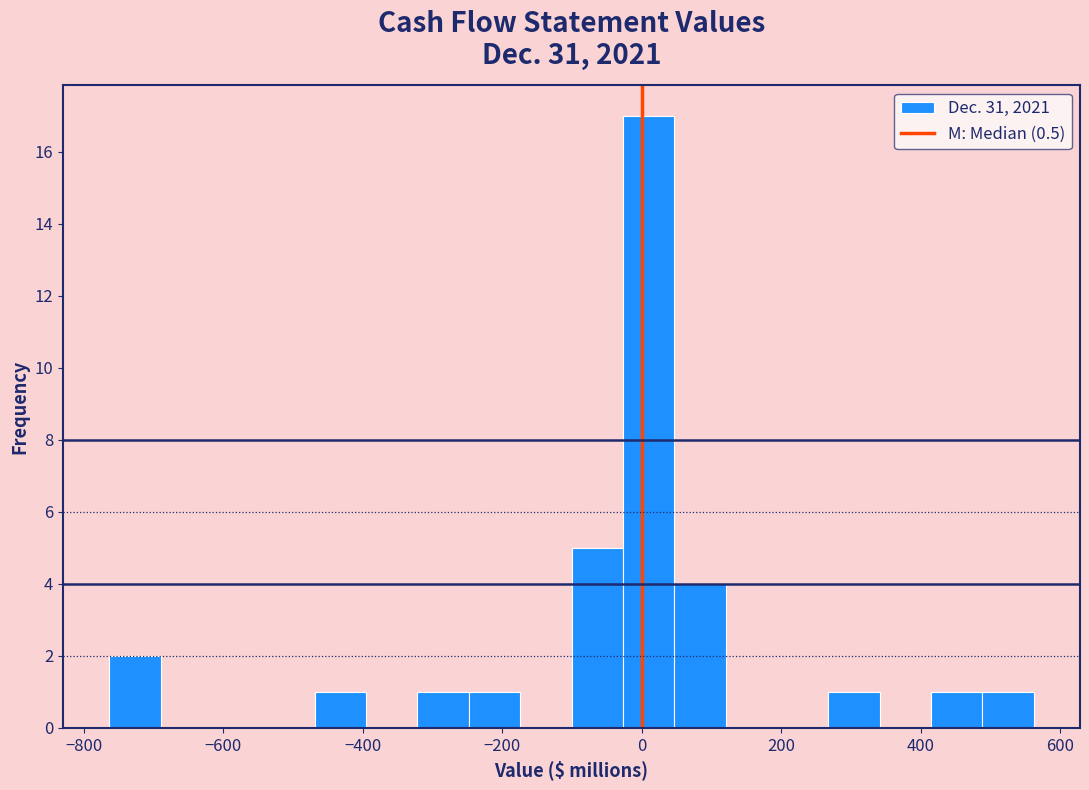

Read against the x-axis, roughly where is the centre of the tallest bar?

0